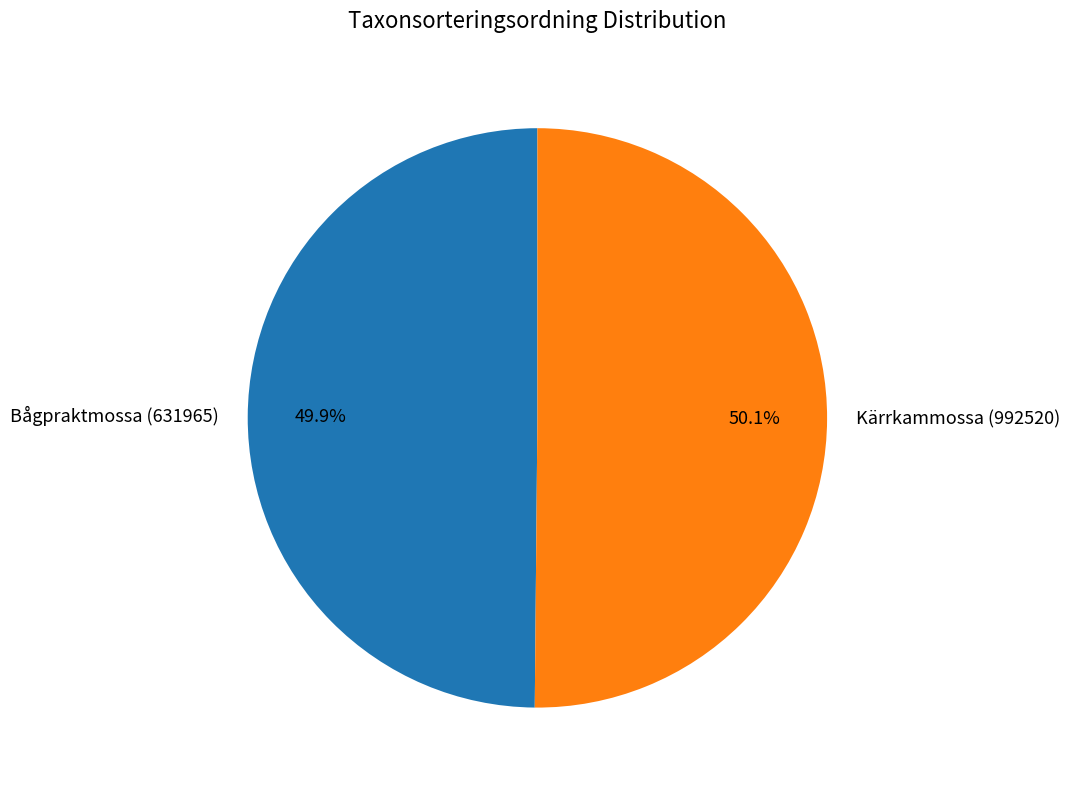

How many segments does this pie chart have?

2